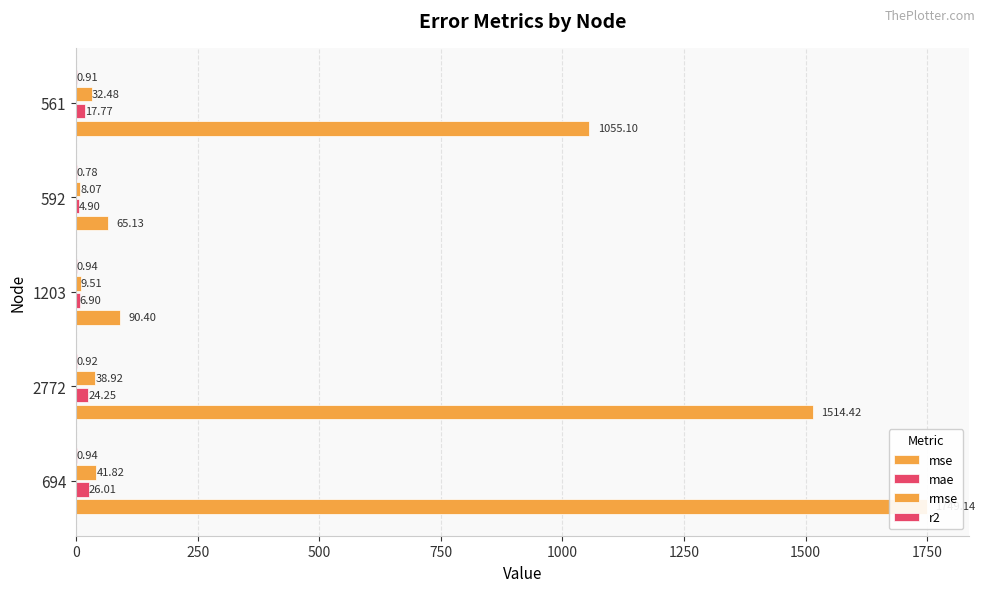

The mae series shows 17.8 at 561. True or false?

True